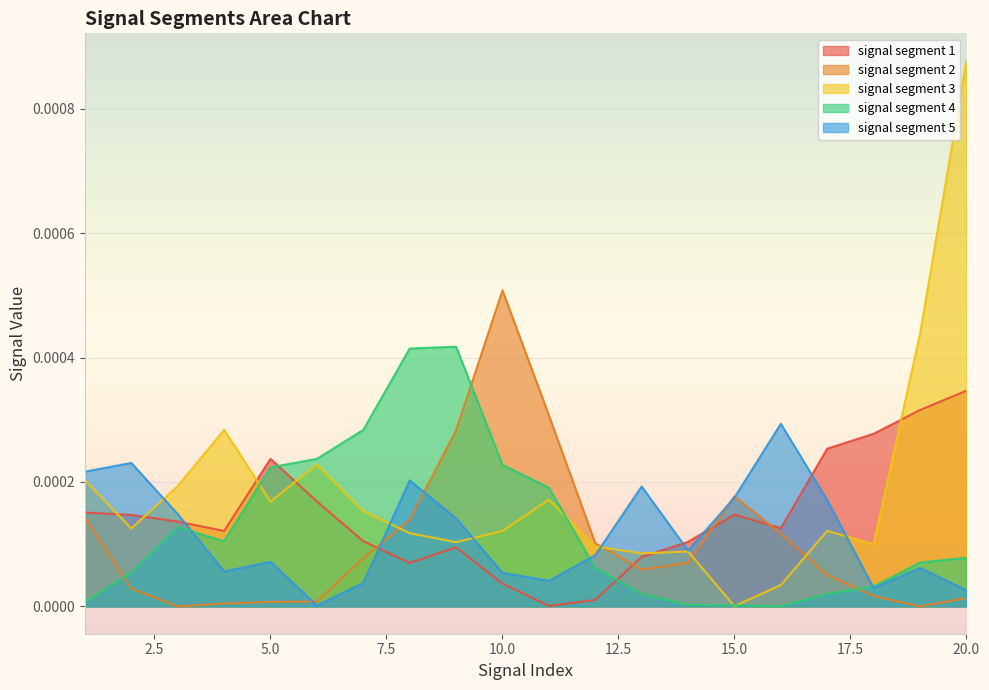

How many intersections are there between signal segment 3 and signal segment 1?

6